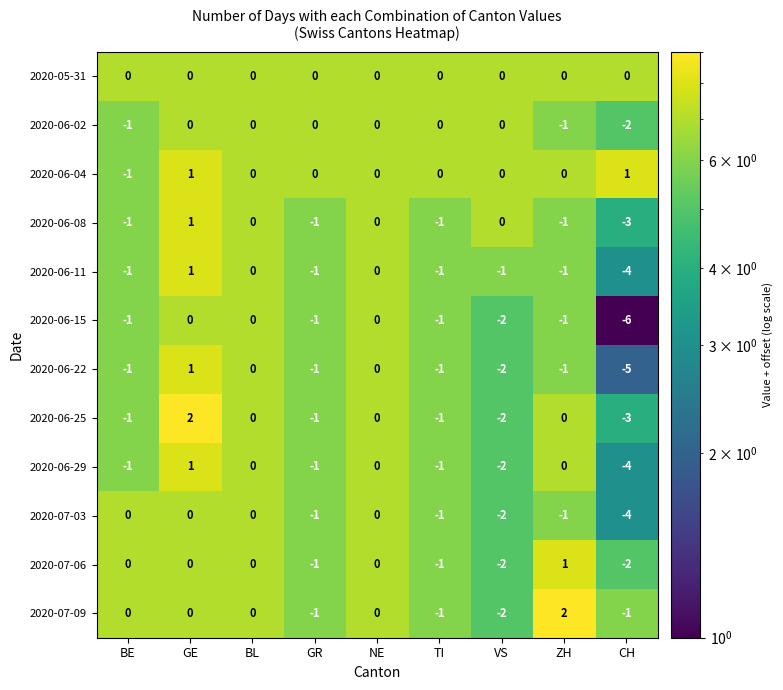

True or false: 2020-07-03 has a value of -2 at VS.

True